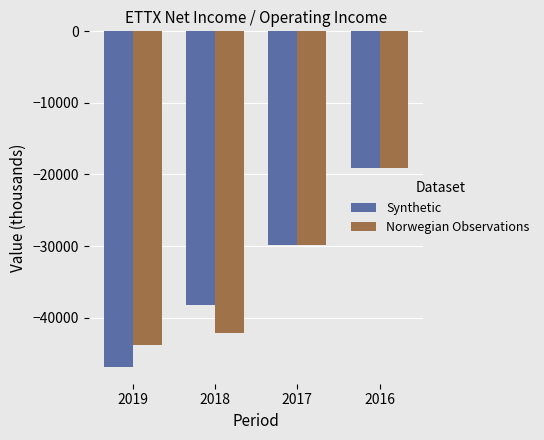

What is the sum of all Norwegian Observations values?

-135000